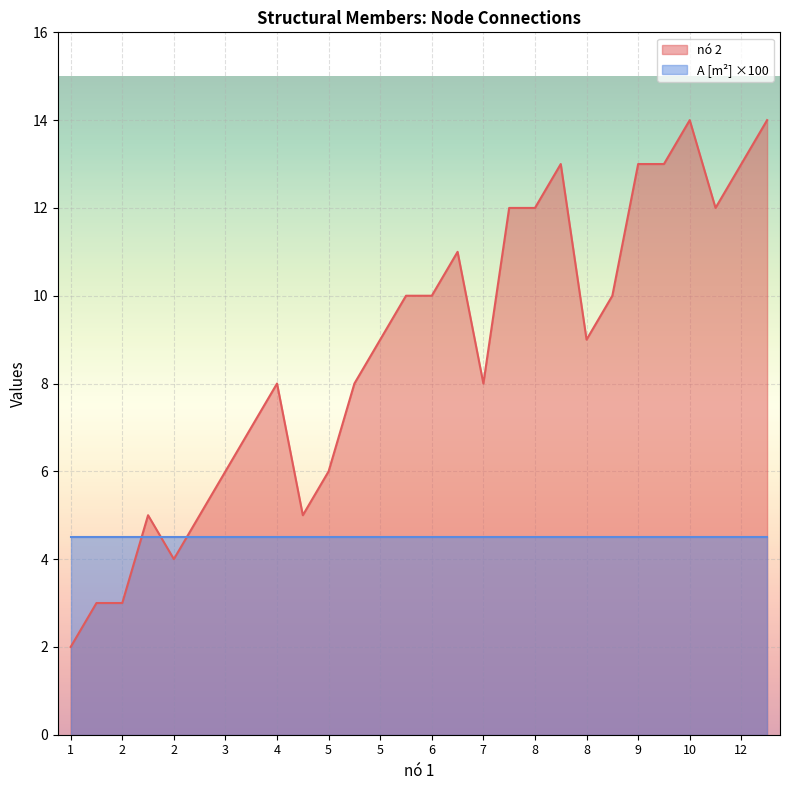

Which label corresponds to the largest value in the chart?

10